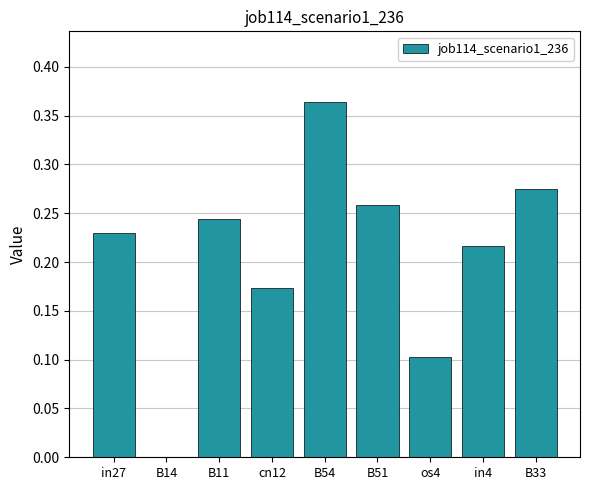

What is the sum of all values?

1.9